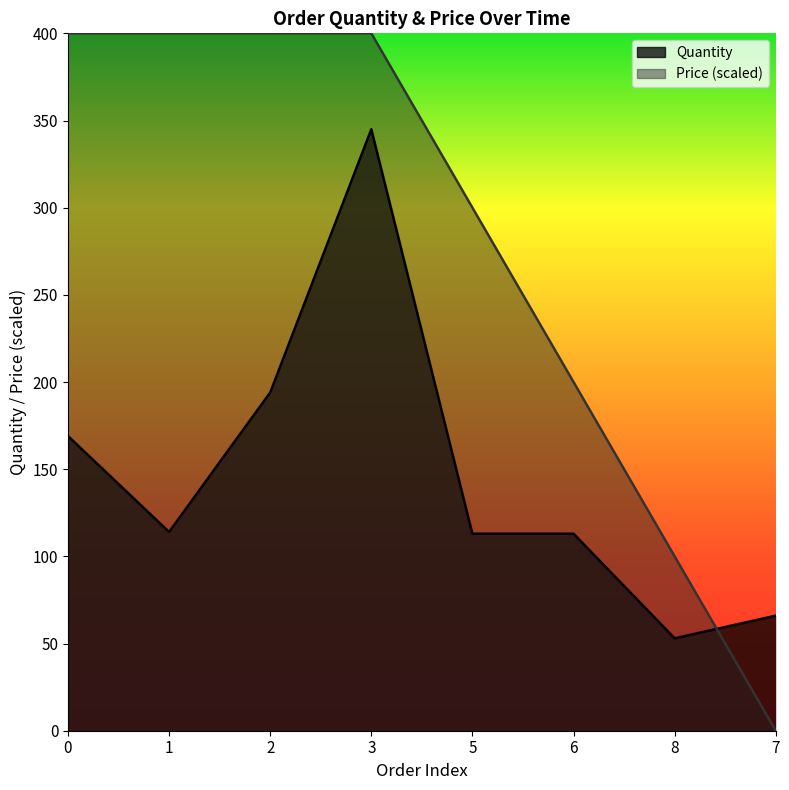

True or false: Price has more than 1 interior local peaks.

False